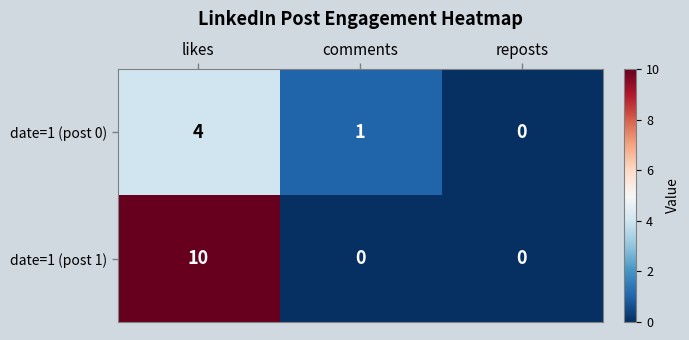

Rank the series at comments from lowest to highest value.

date=1 (post 1), date=1 (post 0)